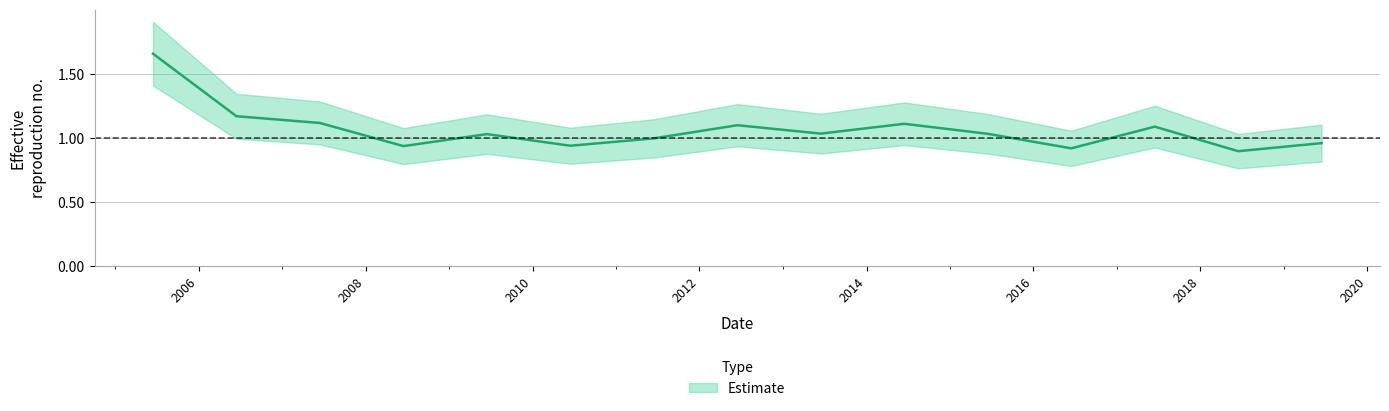

Is it true that the value at 2007-06-15 is 1.1?

True